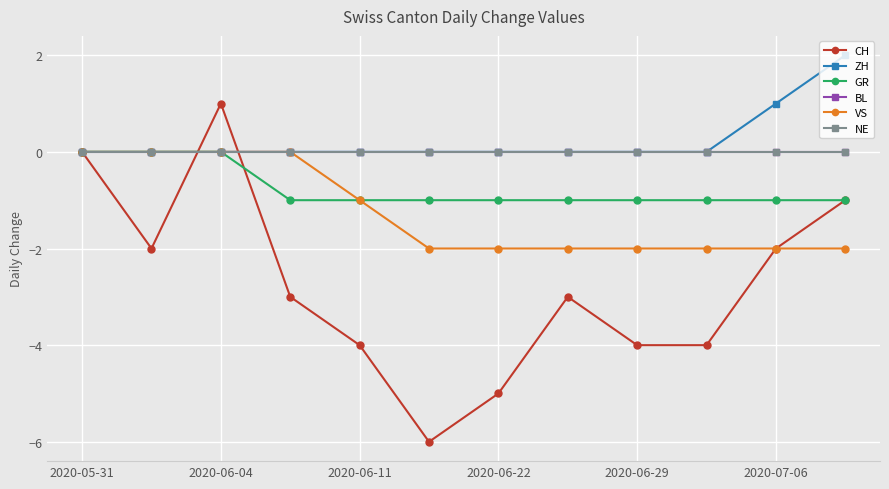

Is this an area chart (filled region under the line)?

No